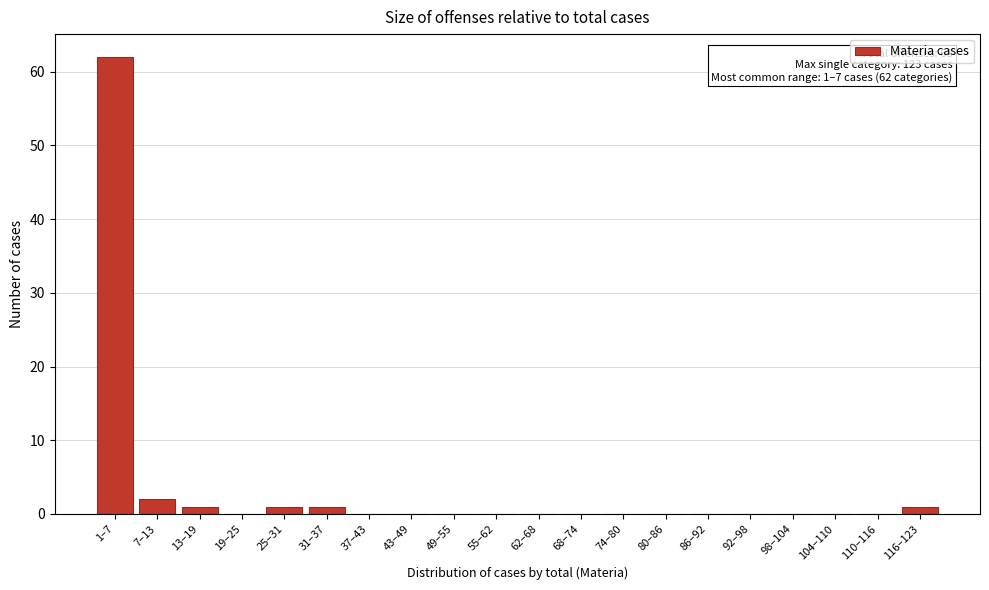

Reading left to right, transcribe all the data shown in this chart.

1–7=62	7–13=2	13–19=1	19–25=0	25–31=1	31–37=1	37–43=0	43–49=0	49–55=0	55–62=0	62–68=0	68–74=0	74–80=0	80–86=0	86–92=0	92–98=0	98–104=0	104–110=0	110–116=0	116–123=1